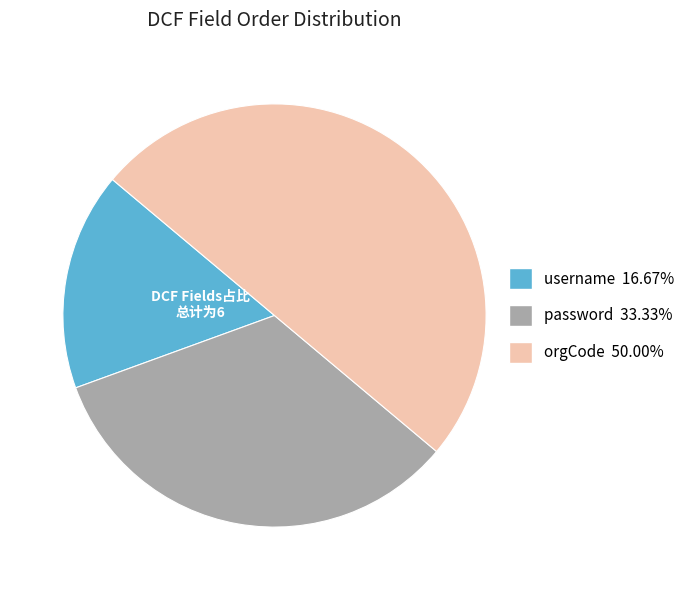

What is the ratio of the value at password 33.33% to the value at username 16.67%?

2.0